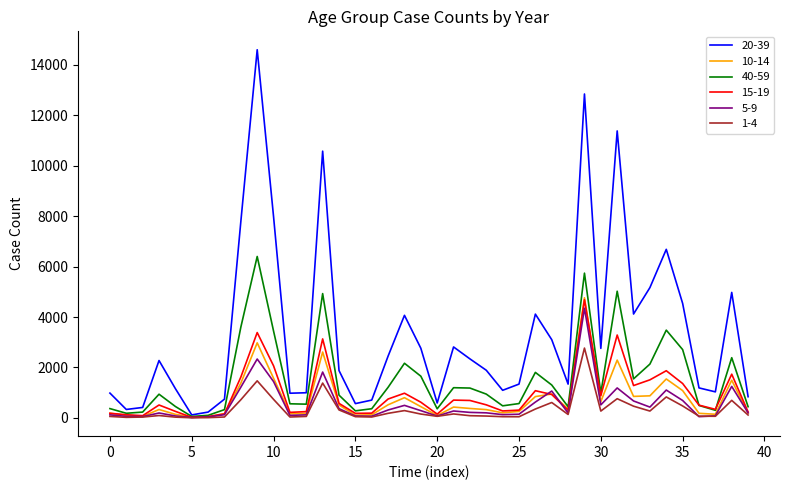

Which series has the largest total across all categories?

20-39